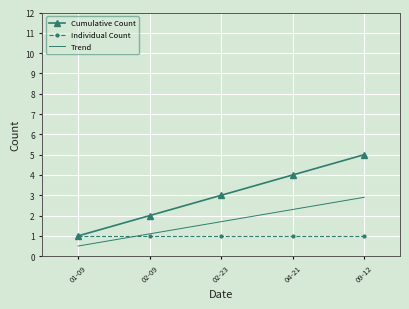

Rank the categories by Cumulative Count value from lowest to highest.

01-09, 02-09, 02-23, 04-21, 09-12